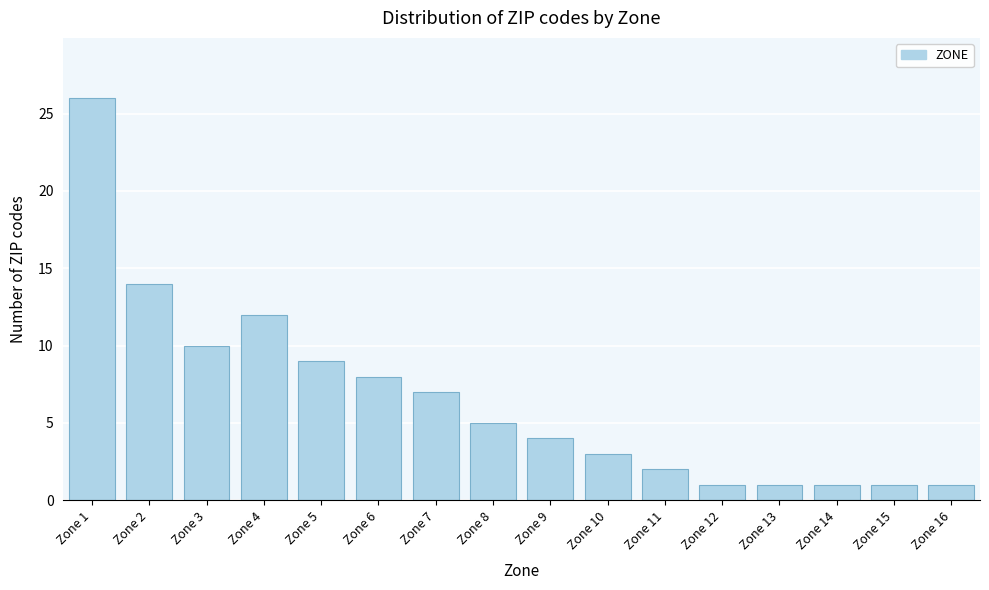

Reading left to right, list every bar in this chart as the range it spans on the x-axis followed by its height. The values are not printed on the chart, so give them approximately, as read against the axis.

0.5 to 1.5: 26
1.5 to 2.5: 14
2.5 to 3.5: 10
3.5 to 4.5: 12
4.5 to 5.5: 9
5.5 to 6.5: 8
6.5 to 7.5: 7
7.5 to 8.5: 5
8.5 to 9.5: 4
9.5 to 10.5: 3
10.5 to 11.5: 2
11.5 to 12.5: 1
12.5 to 13.5: 1
13.5 to 14.5: 1
14.5 to 15.5: 1
15.5 to 16.5: 1